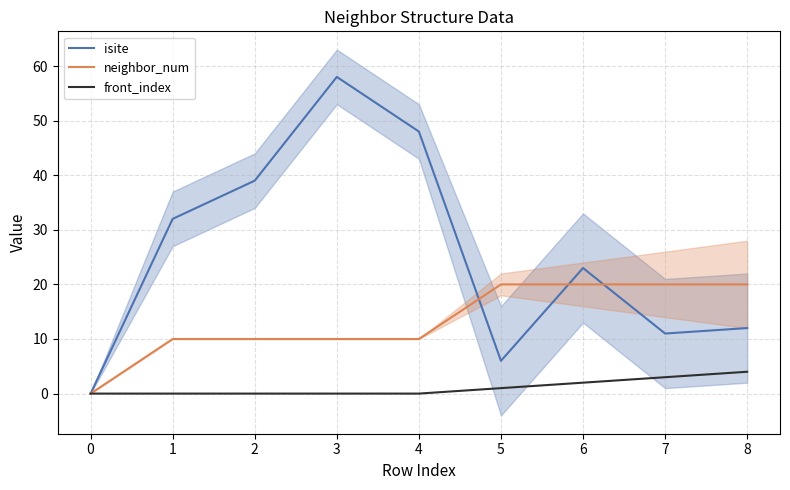

What is the total value across all series at 7?

34